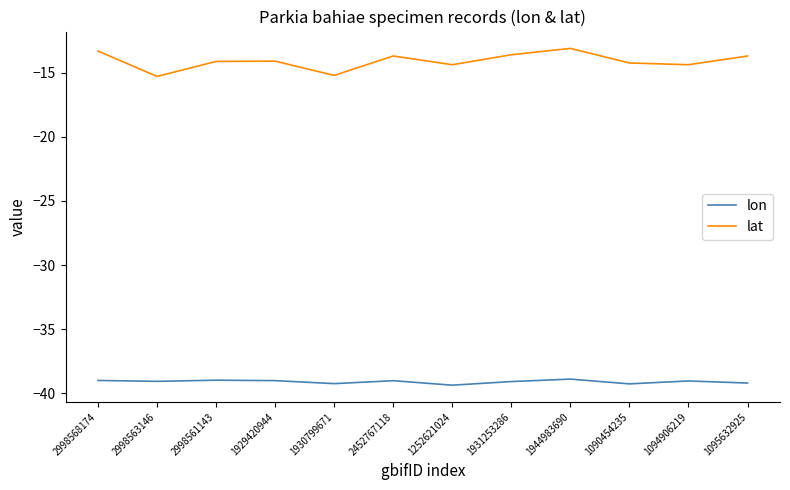

List the series in order of their overall mean, lowest first.

lon, lat